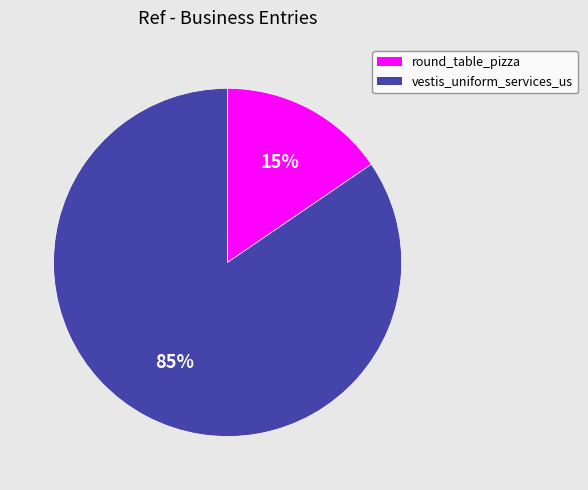

Does round_table_pizza represent more than half of the total?

No